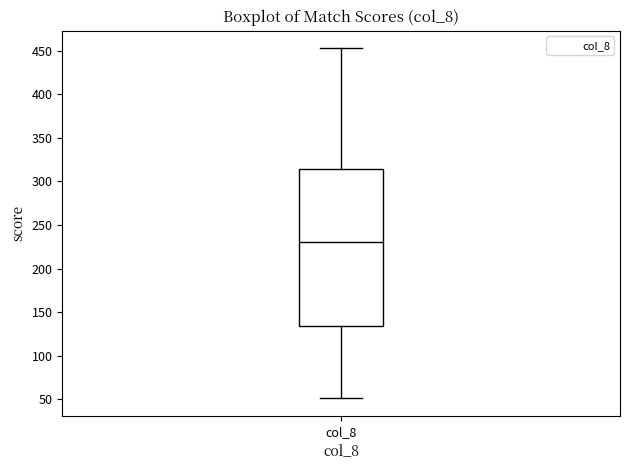

Transcribe this box plot: give where the median line is, the range the box spans, and where the two whiskers end, as read against the y-axis. The values are not printed on the chart, so give them approximately, as read against the axis.

median 230, box 135 to 315, whiskers 50 to 455